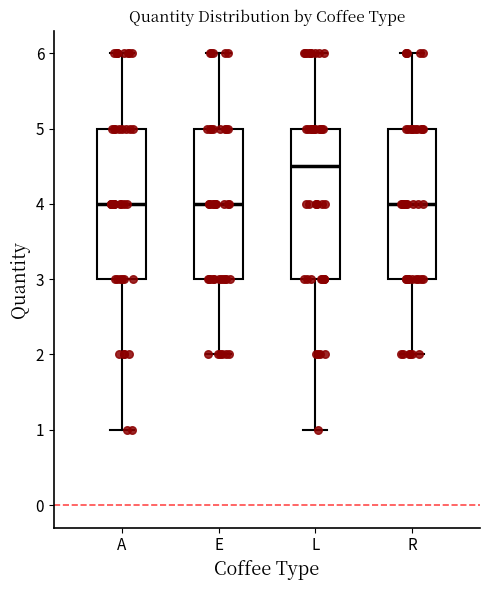

Reading left to right, read every box against the y-axis: the position of its median line, the range the box covers, and the ends of its whiskers. The values are not printed on the chart, so give them approximately, as read against the axis.

A: median 4.0, box 3.0 to 5.0, whiskers 1.0 to 6.0
E: median 4.0, box 3.0 to 5.0, whiskers 2.0 to 6.0
L: median 4.5, box 3.0 to 5.0, whiskers 1.0 to 6.0
R: median 4.0, box 3.0 to 5.0, whiskers 2.0 to 6.0